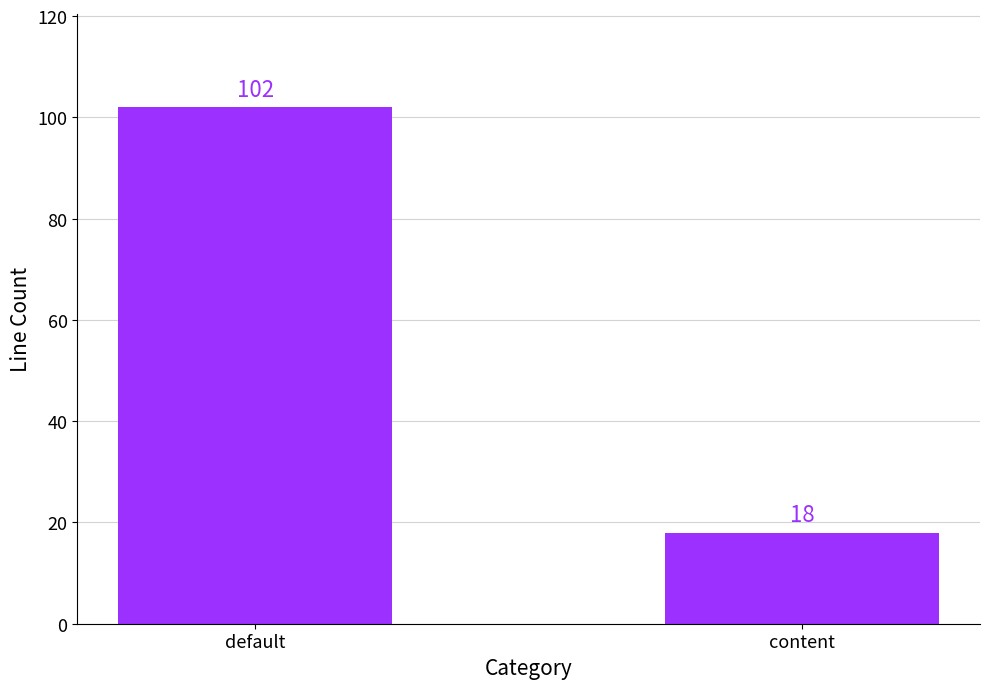

Which has a higher value, content or default?

default